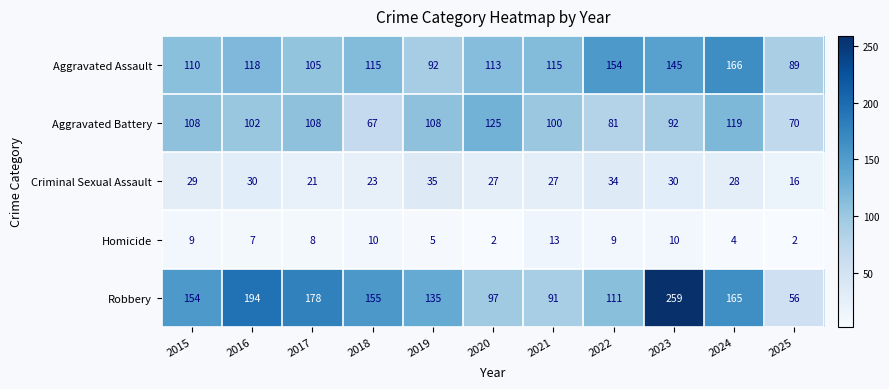

How many series are shown in this chart?

5